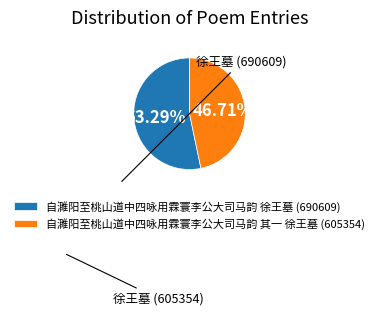

Do 自濉阳至桃山道中四咏用霖寰李公大司马韵 徐王墓 and 自濉阳至桃山道中四咏用霖寰李公大司马韵 其一 徐王墓 together represent more than half of the pie?

Yes